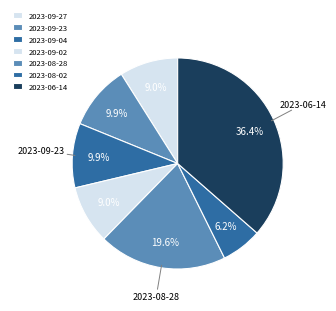

To the nearest percent, what is the combined percentage of 2023-09-02 and 2023-06-14?

45%